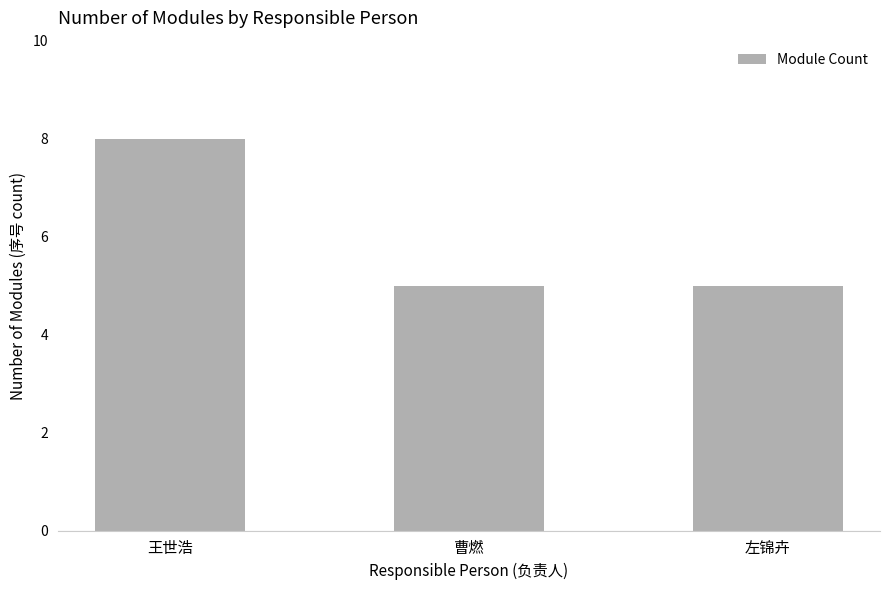

Is it true that the value at 曹燃 is 5?

True